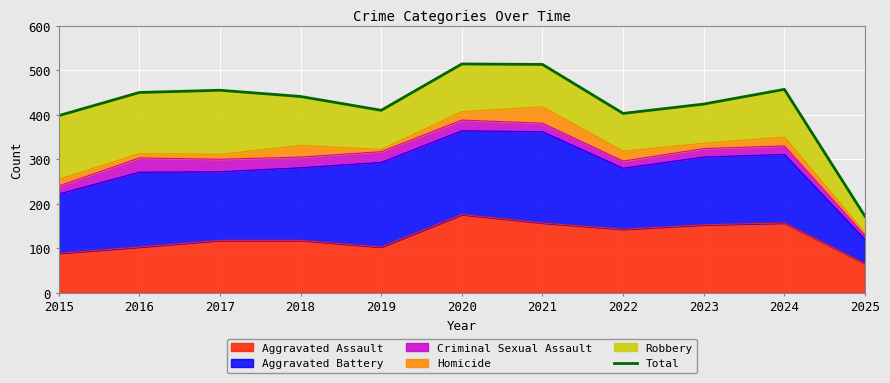

Rank the categories by value from highest to lowest.

2020, 2021, 2024, 2017, 2016, 2018, 2023, 2019, 2022, 2015, 2025